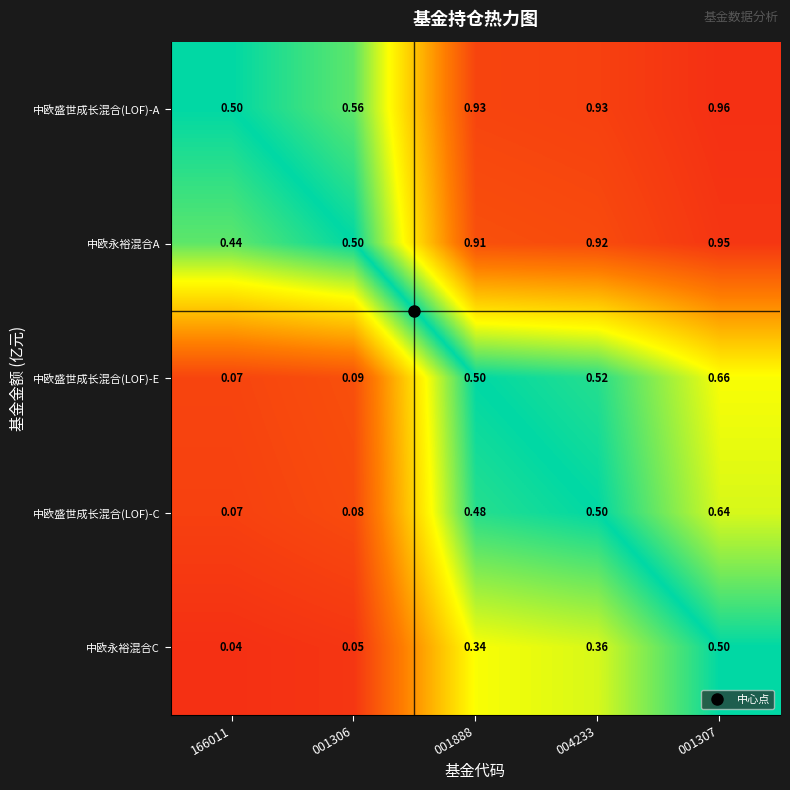

Is the value of 中欧永裕混合A at 001888 greater than the value of 中欧永裕混合C at 004233?

Yes